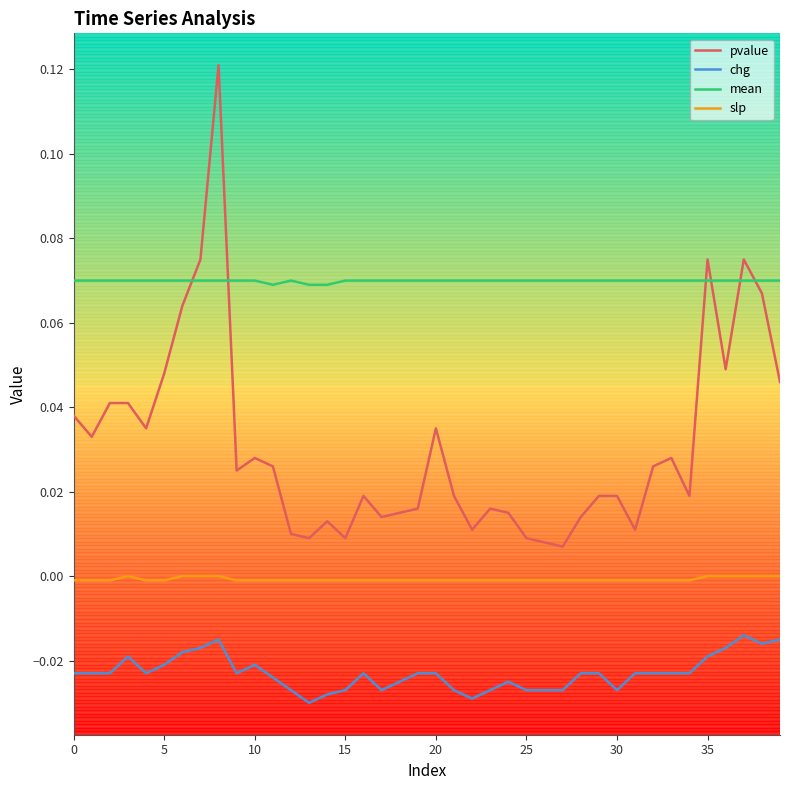

True or false: pvalue and mean intersect in this chart.

True